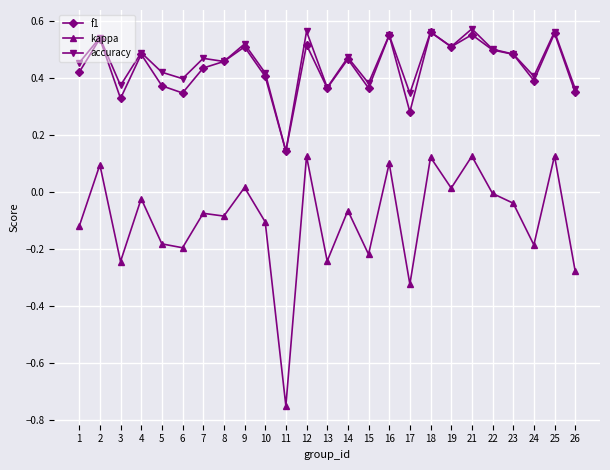

Which category has the lowest value across all series?

11